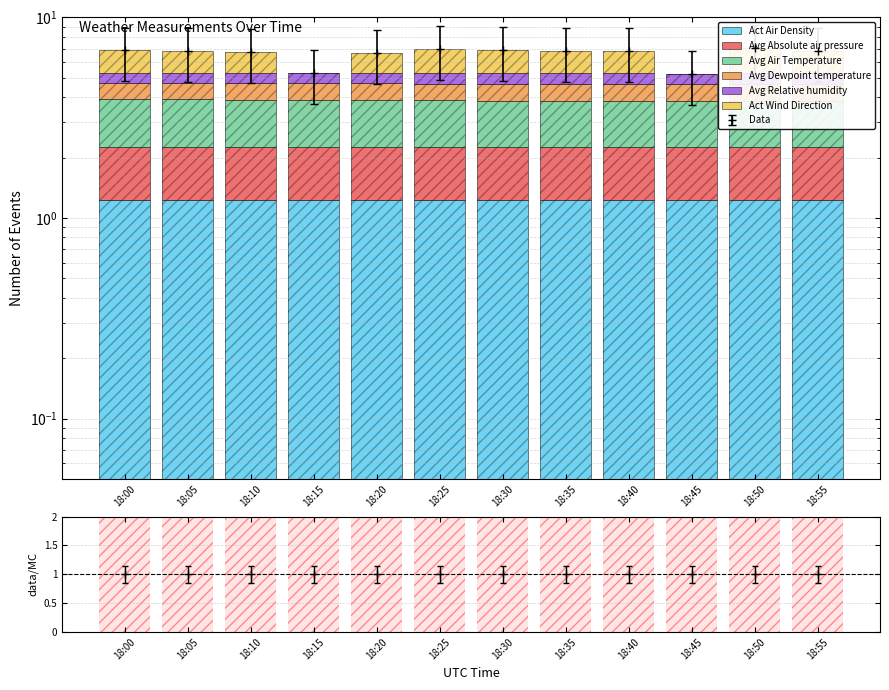

How many series are shown in this chart?

6